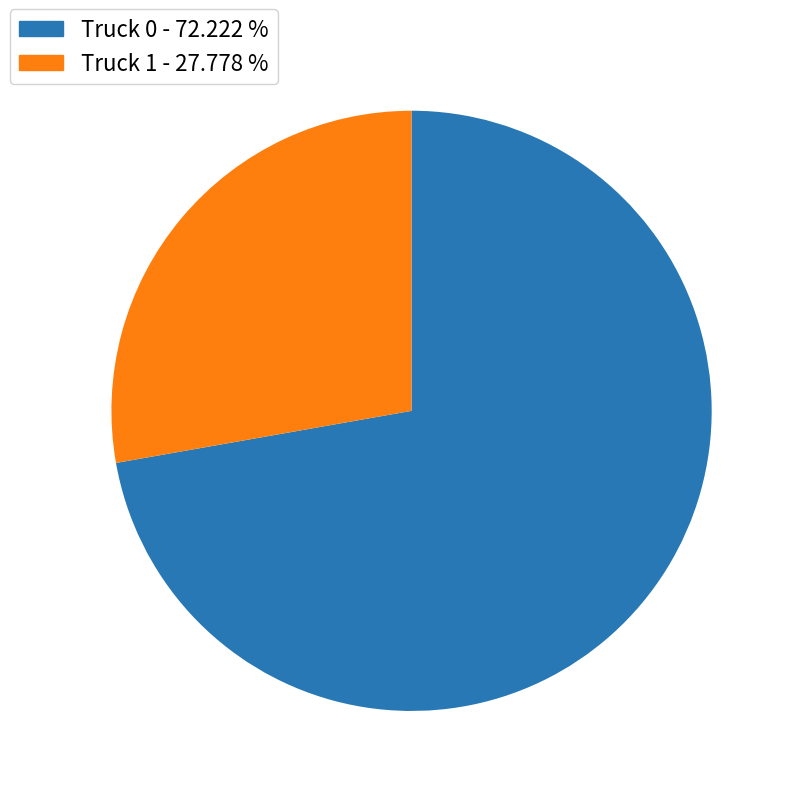

Is it true that Truck 1 is 28% of the pie?

True